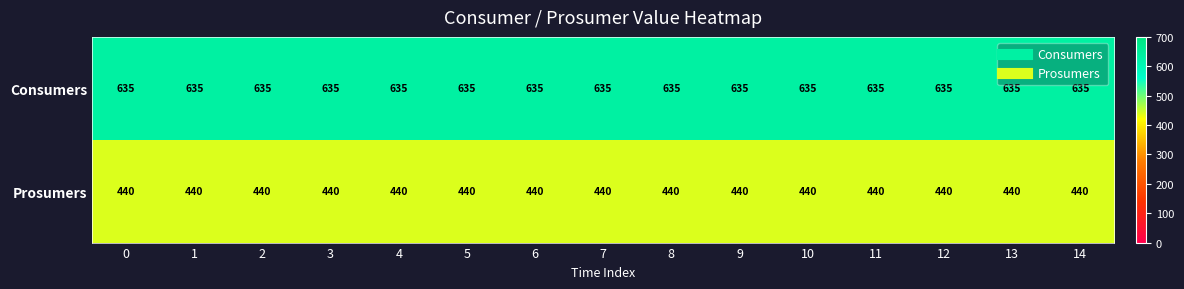

What is the approximate value of Prosumers at 11?

440